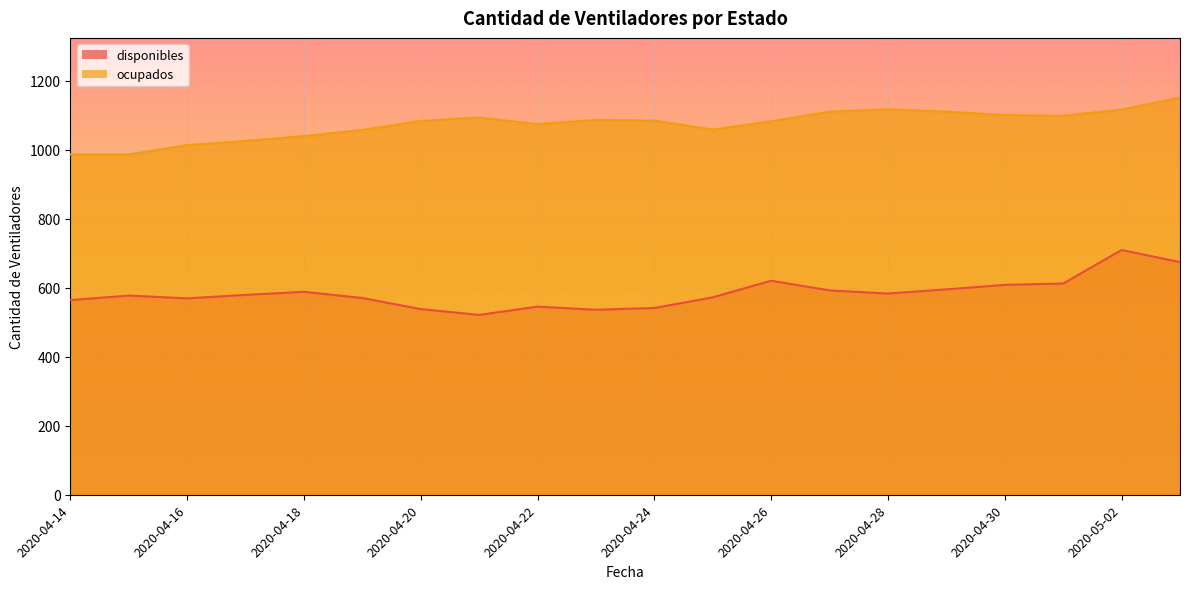

Is it true that disponibles equals 236 at 2020-04-21?

False